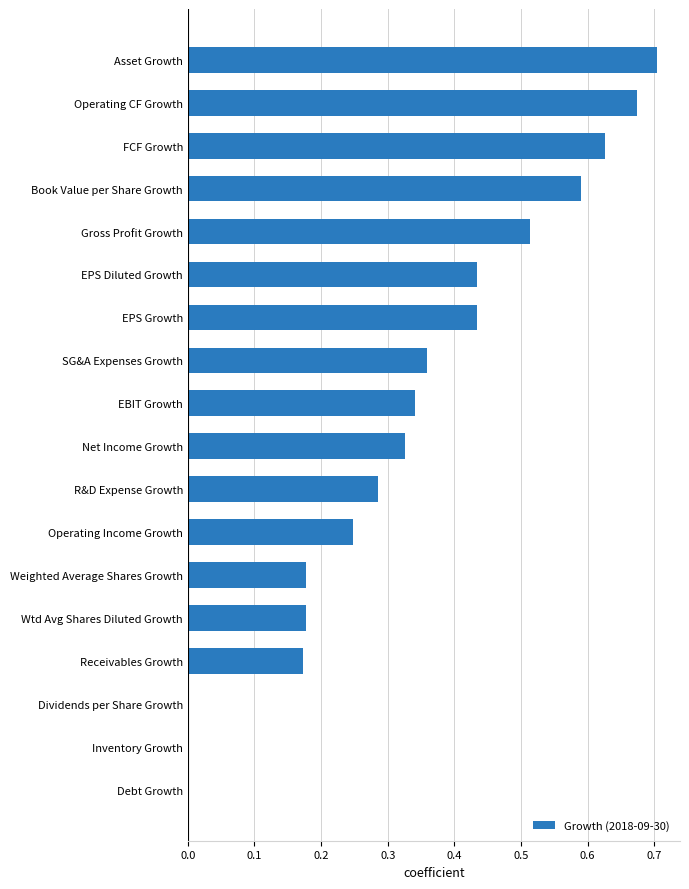

Between EPS Diluted Growth and Operating CF Growth, which is larger?

Operating CF Growth